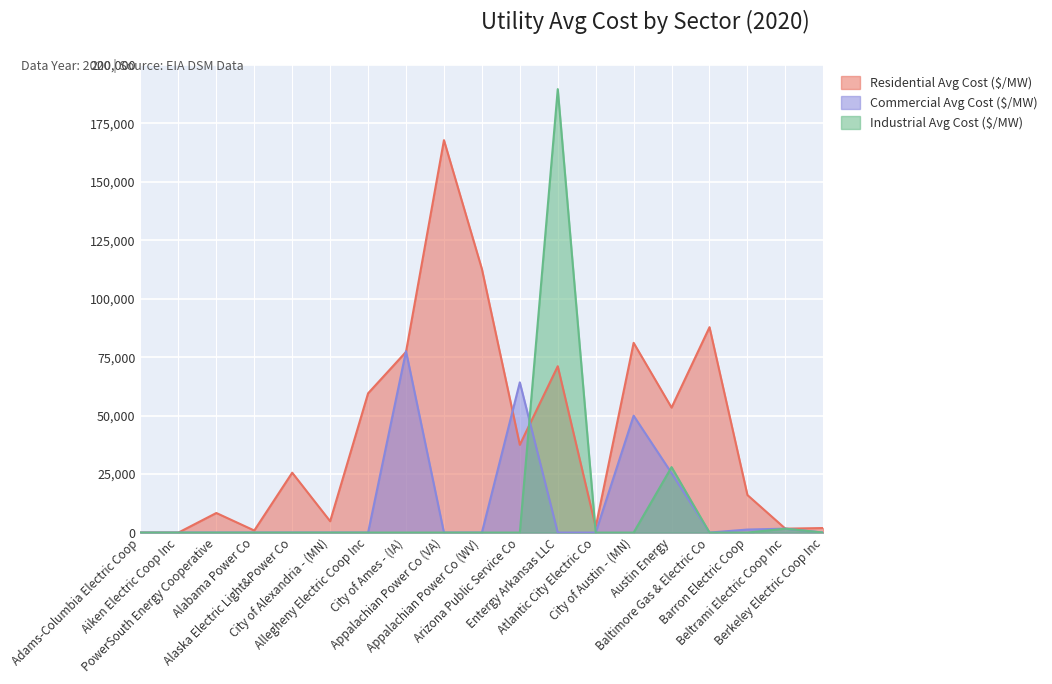

How many interior local peaks does the Commercial Avg Cost ($/MW) series have?

4